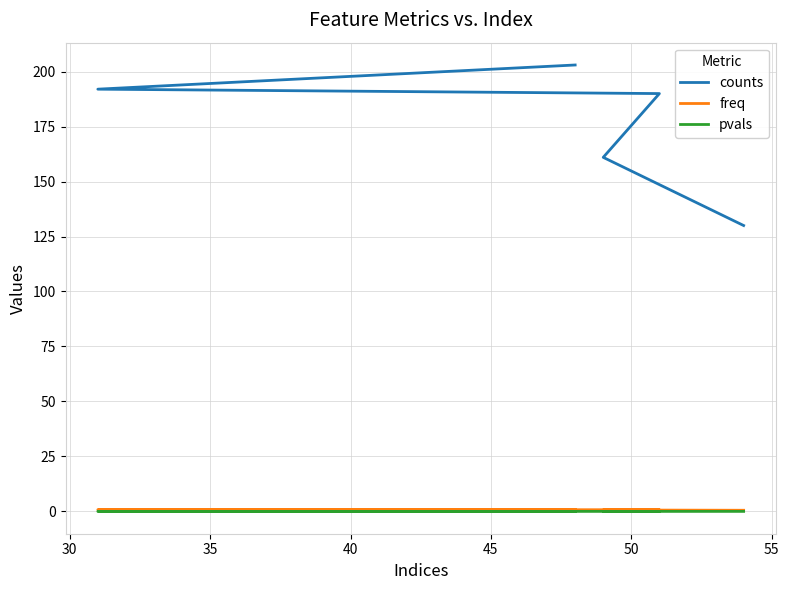

True or false: pvals and freq intersect in this chart.

False